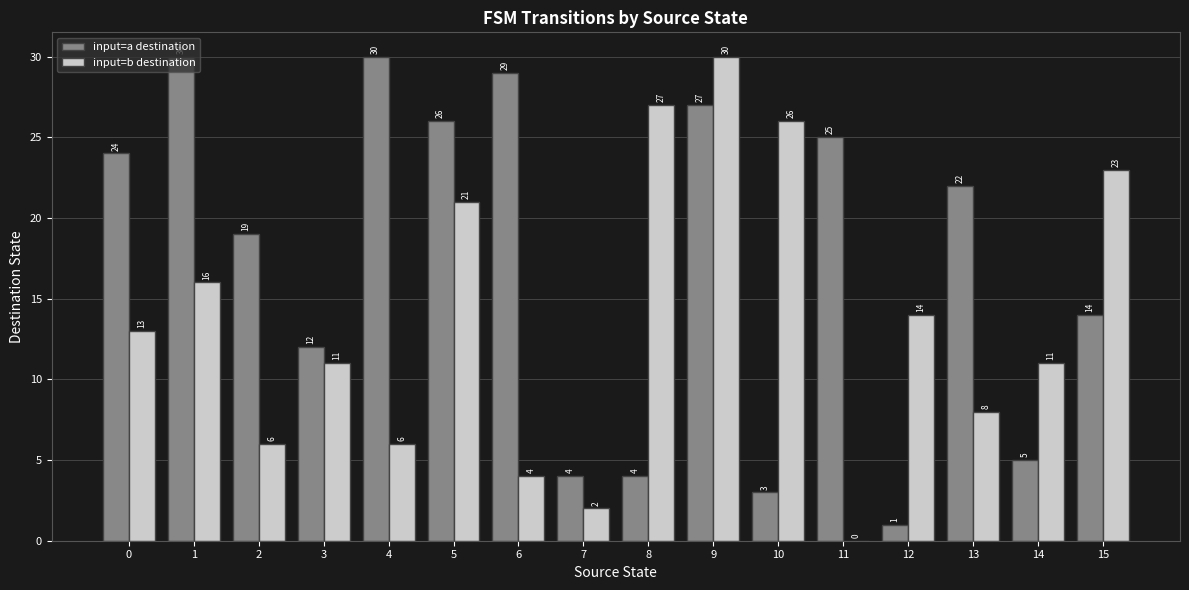

True or false: input=a destination has a value of 3 at 10.

True